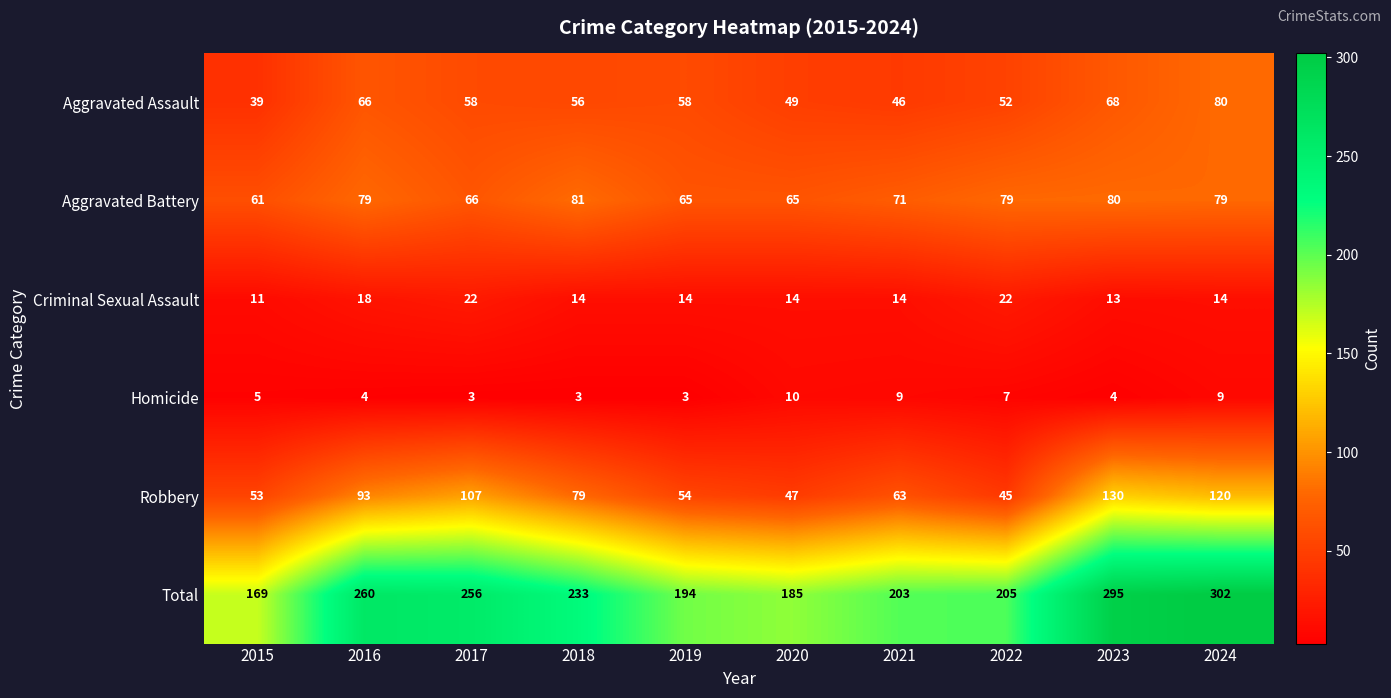

Where does the Total series first go above 233?

2016